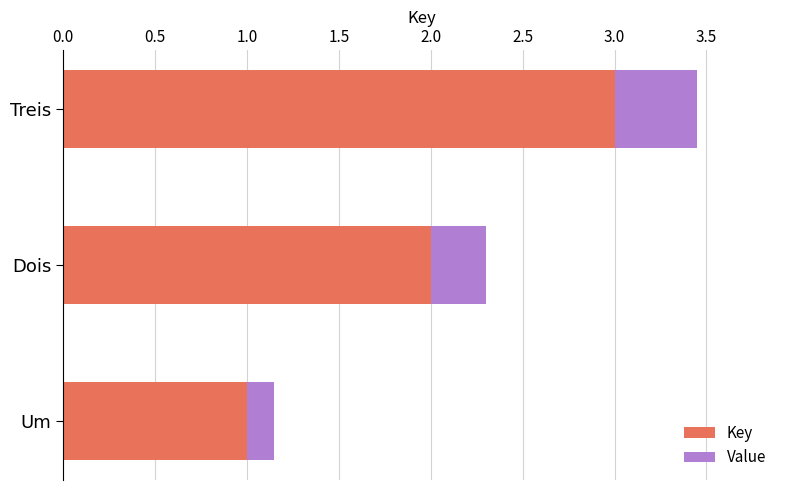

What is the approximate value of Key at Dois?

2.0